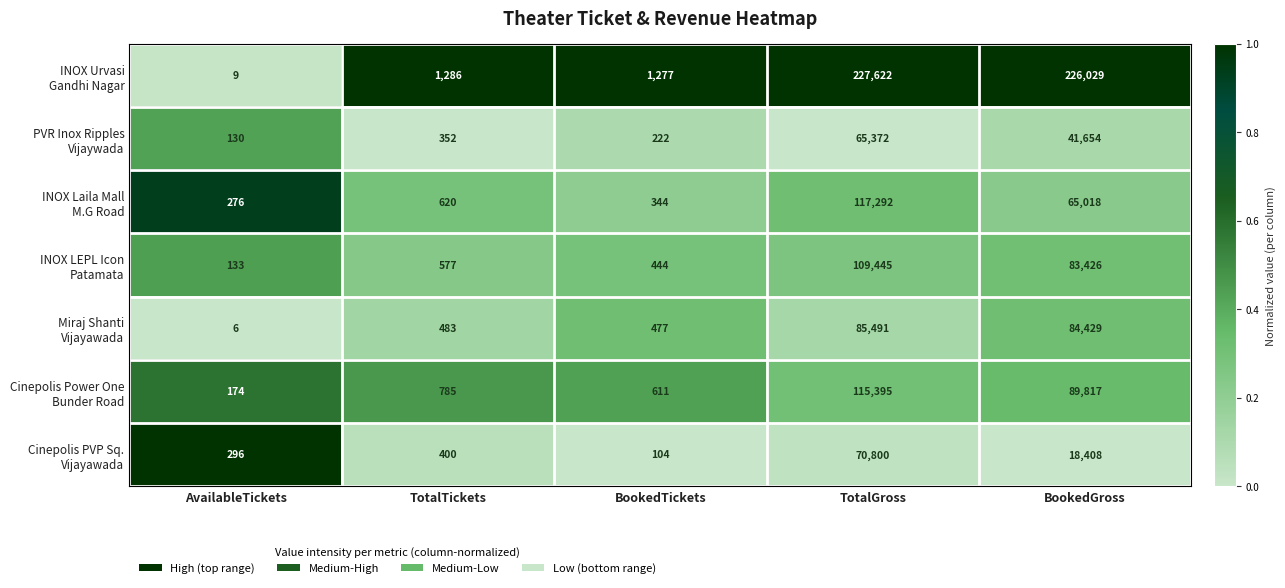

What is the greatest value displayed?

227622